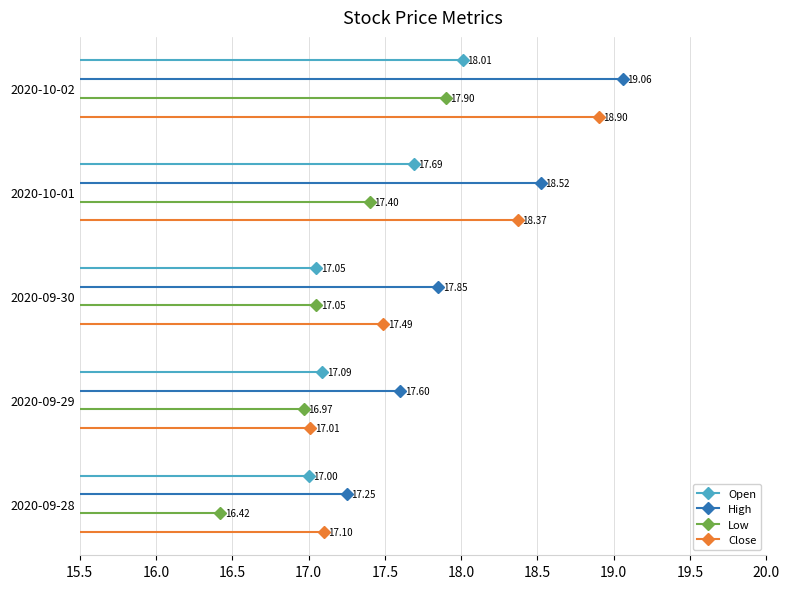

Reading left to right, what are all the values shown in this chart?

Open: 2020-09-28=17.0	2020-09-29=17.1	2020-09-30=17.0	2020-10-01=17.7	2020-10-02=18.0
High: 2020-09-28=17.2	2020-09-29=17.6	2020-09-30=17.9	2020-10-01=18.5	2020-10-02=19.1
Low: 2020-09-28=16.4	2020-09-29=17.0	2020-09-30=17.0	2020-10-01=17.4	2020-10-02=17.9
Close: 2020-09-28=17.1	2020-09-29=17.0	2020-09-30=17.5	2020-10-01=18.4	2020-10-02=18.9